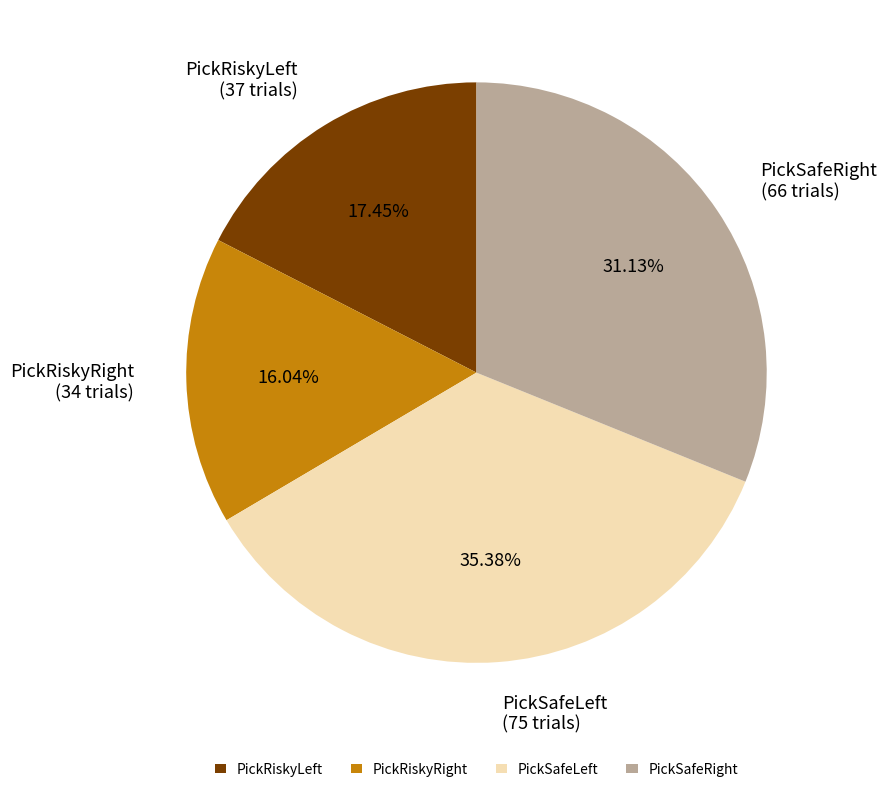

Is it true that PickSafeLeft is 35% of the pie?

True